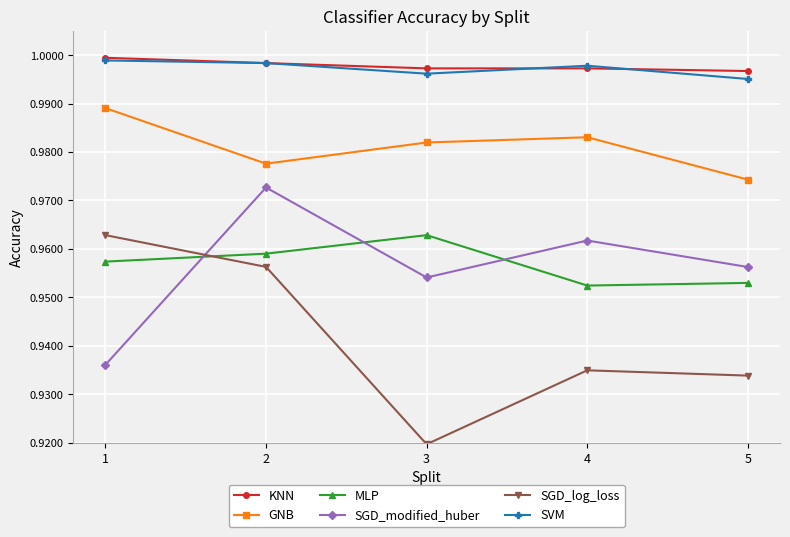

What are all the series names shown in the legend?

KNN, GNB, MLP, SGD_modified_huber, SGD_log_loss, SVM